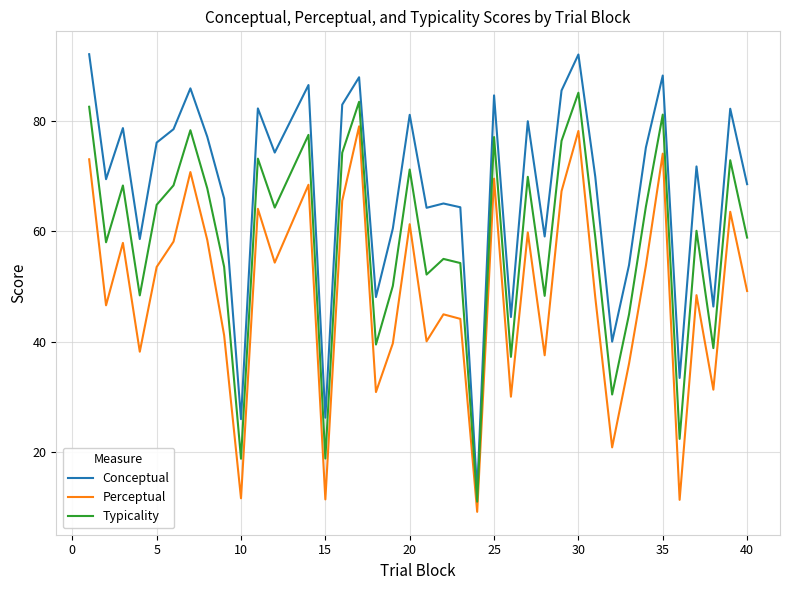

Rank the series by their average value, from lowest to highest.

Perceptual, Typicality, Conceptual